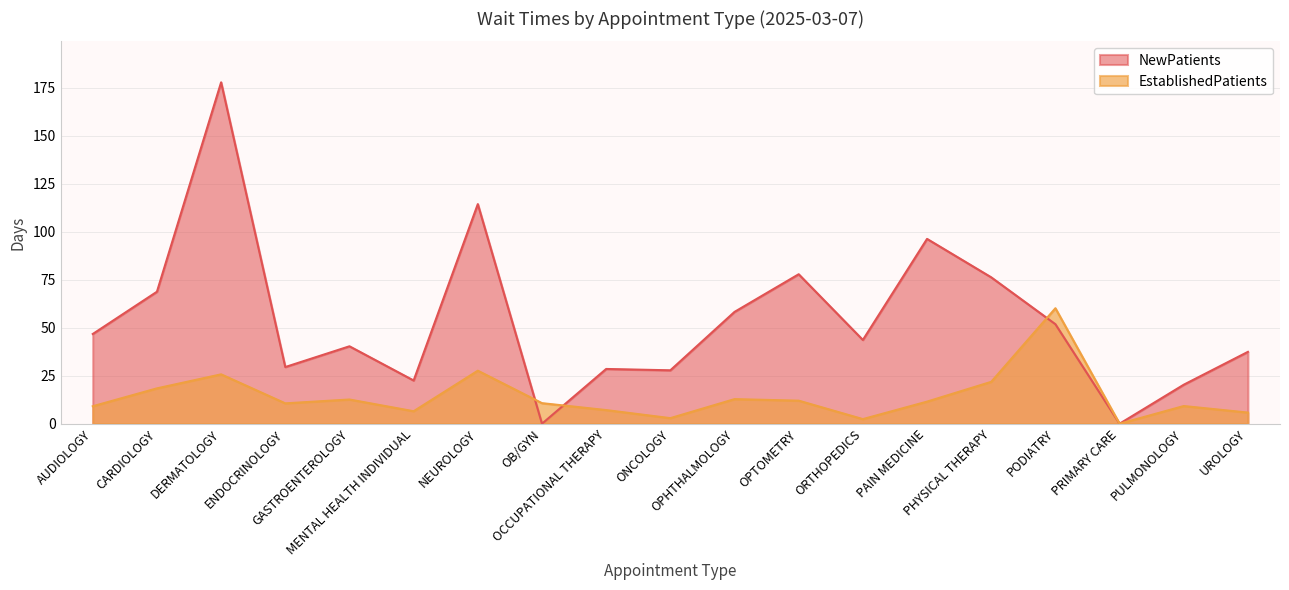

Reading left to right, transcribe all the data shown in this chart.

EstablishedPatients: AUDIOLOGY=9.1	CARDIOLOGY=18.4	DERMATOLOGY=25.7	ENDOCRINOLOGY=10.6	GASTROENTEROLOGY=12.6	MENTAL HEALTH INDIVIDUAL=6.5	NEUROLOGY=27.6	OB/GYN=10.7	OCCUPATIONAL THERAPY=7.1	ONCOLOGY=2.9	OPHTHALMOLOGY=12.8	OPTOMETRY=12.0	ORTHOPEDICS=2.4	PAIN MEDICINE=11.5	PHYSICAL THERAPY=21.8	PODIATRY=60.1	PRIMARY CARE=0.0	PULMONOLOGY=9.2	UROLOGY=5.8
NewPatients: AUDIOLOGY=46.7	CARDIOLOGY=68.7	DERMATOLOGY=177.7	ENDOCRINOLOGY=29.5	GASTROENTEROLOGY=40.3	MENTAL HEALTH INDIVIDUAL=22.5	NEUROLOGY=114.3	OB/GYN=0.0	OCCUPATIONAL THERAPY=28.5	ONCOLOGY=27.8	OPHTHALMOLOGY=58.2	OPTOMETRY=77.8	ORTHOPEDICS=43.6	PAIN MEDICINE=96.2	PHYSICAL THERAPY=76.2	PODIATRY=51.8	PRIMARY CARE=0.0	PULMONOLOGY=20.3	UROLOGY=37.4